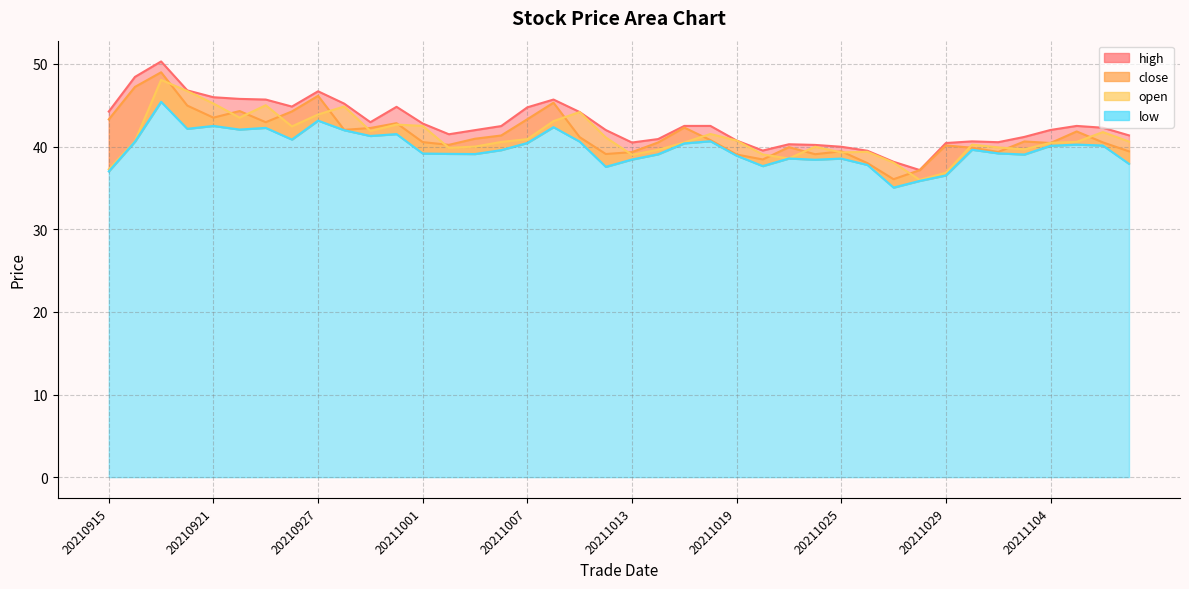

Between 20210920 and 20210922, which series saw the biggest shift?

open